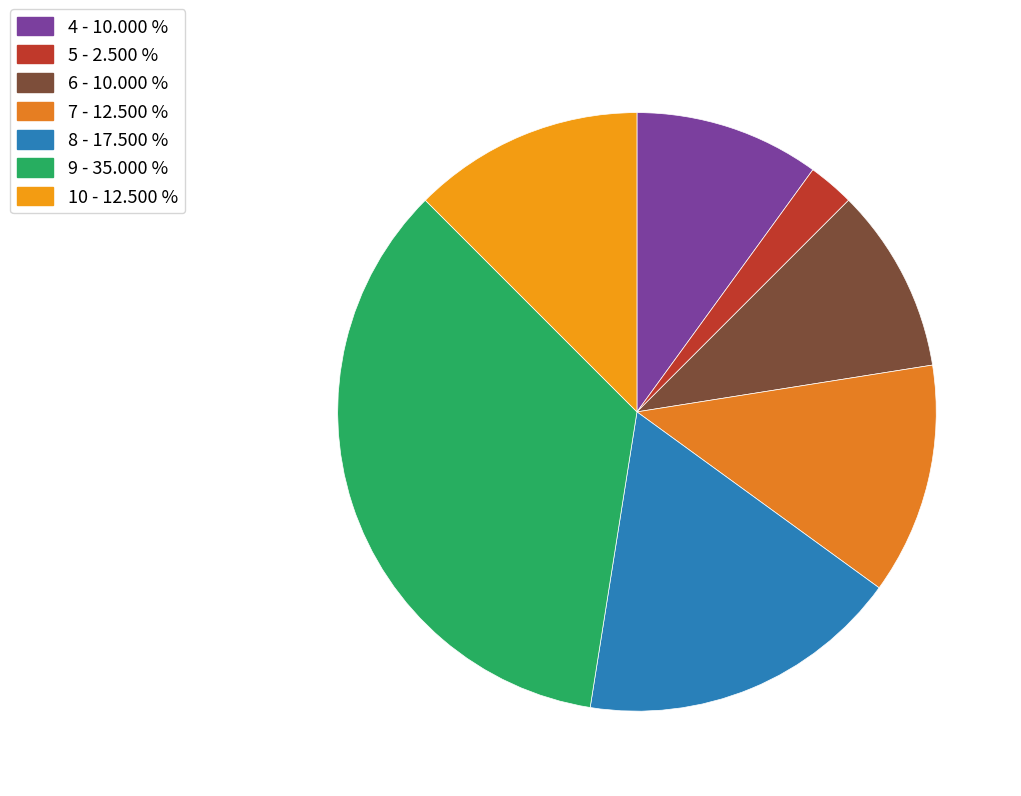

Is there any slice that represents more than half of the pie?

No